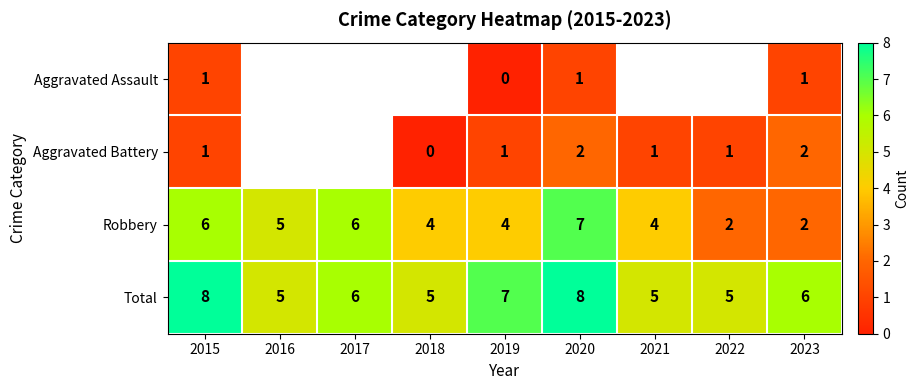

True or false: Total has a value of 6 at 2017.

True